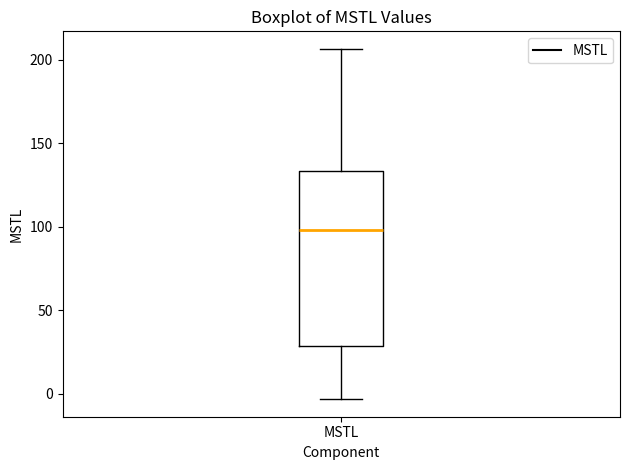

Read this box plot against the y-axis: the position of the median line, the range covered by the box, and the ends of both whiskers. The values are not printed on the chart, so give them approximately, as read against the axis.

median 100, box 30 to 135, whiskers -5 to 205